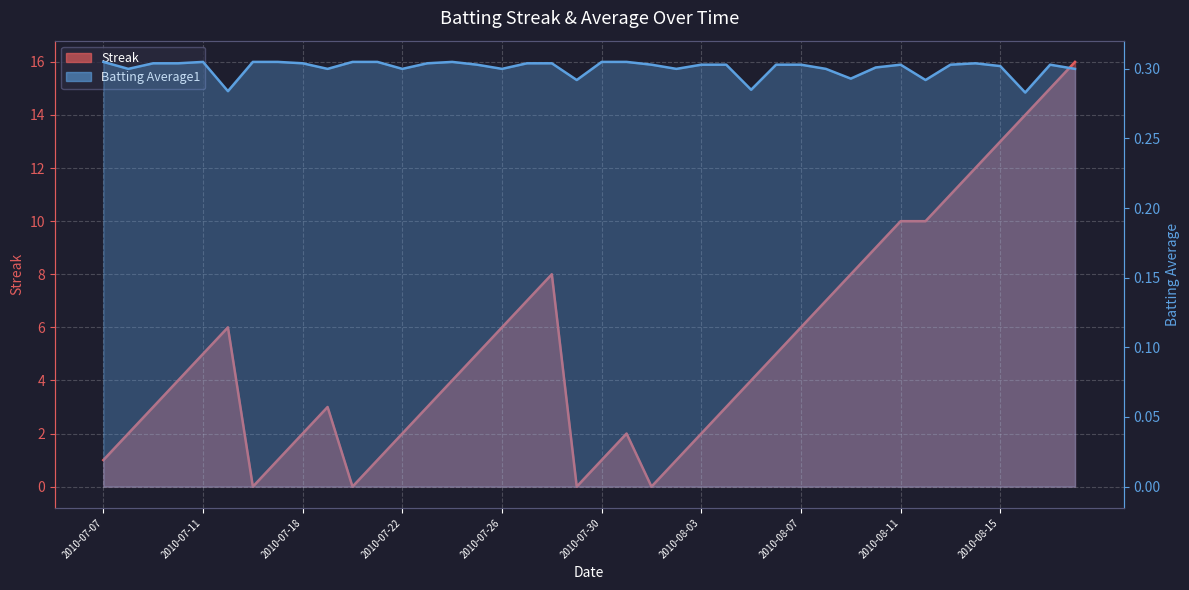

Rank the series by their maximum value, from highest to lowest.

Streak, Batting Average1